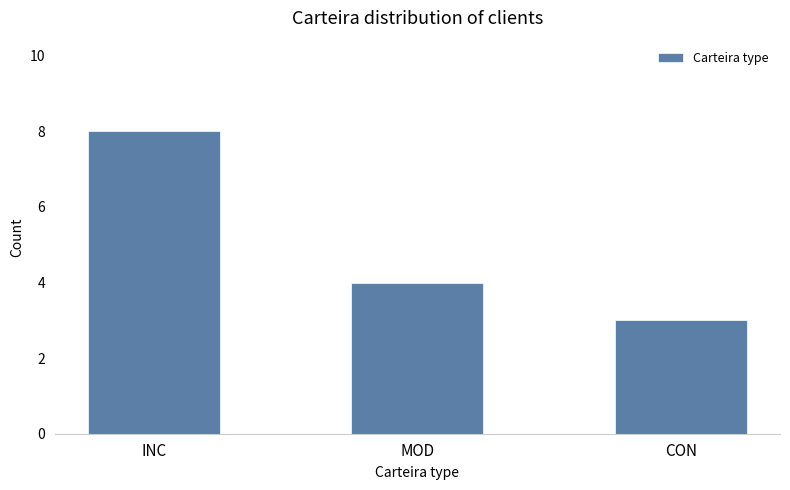

True or false: the data shows 3 at CON.

True